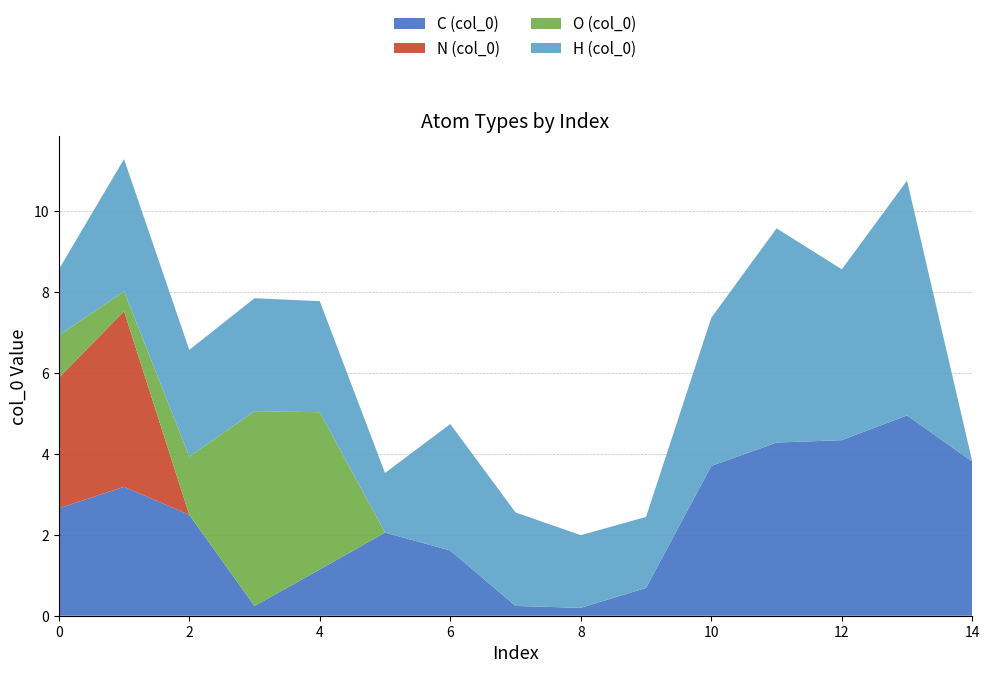

Is it true that C (col_0) equals 5.3 at 10?

False